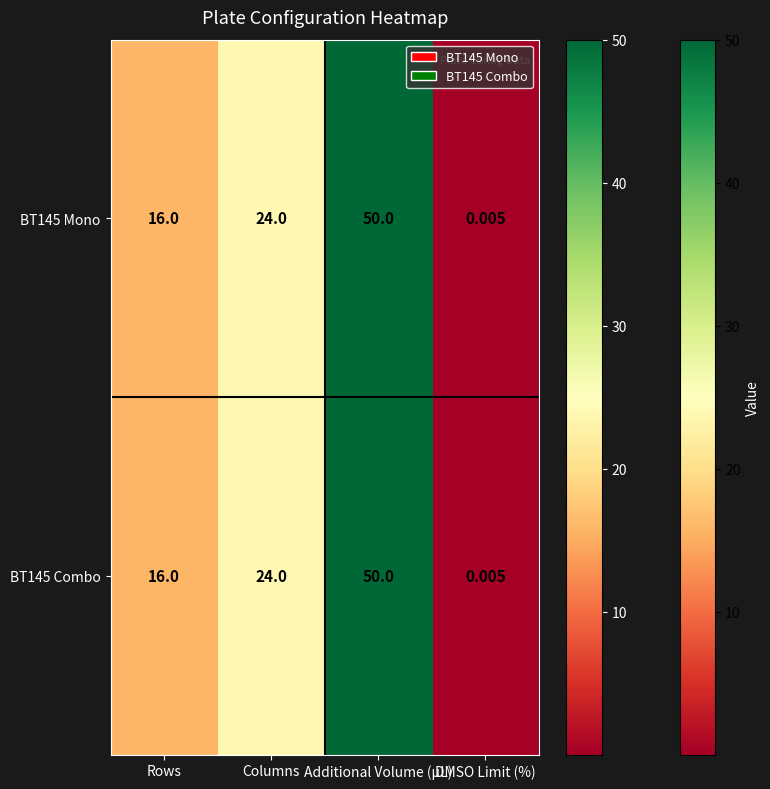

List the labels in order of BT145 Mono value, largest first.

Additional Volume (µL), Columns, Rows, DMSO Limit (%)